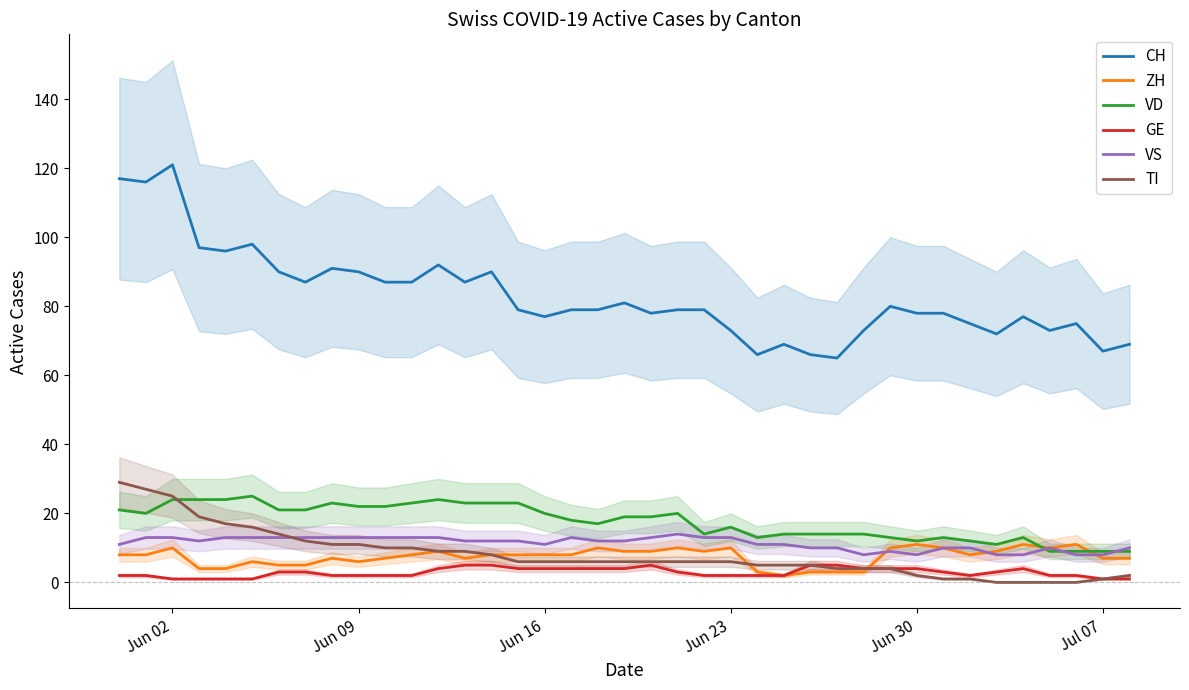

True or false: CH and VS cross at least once.

False